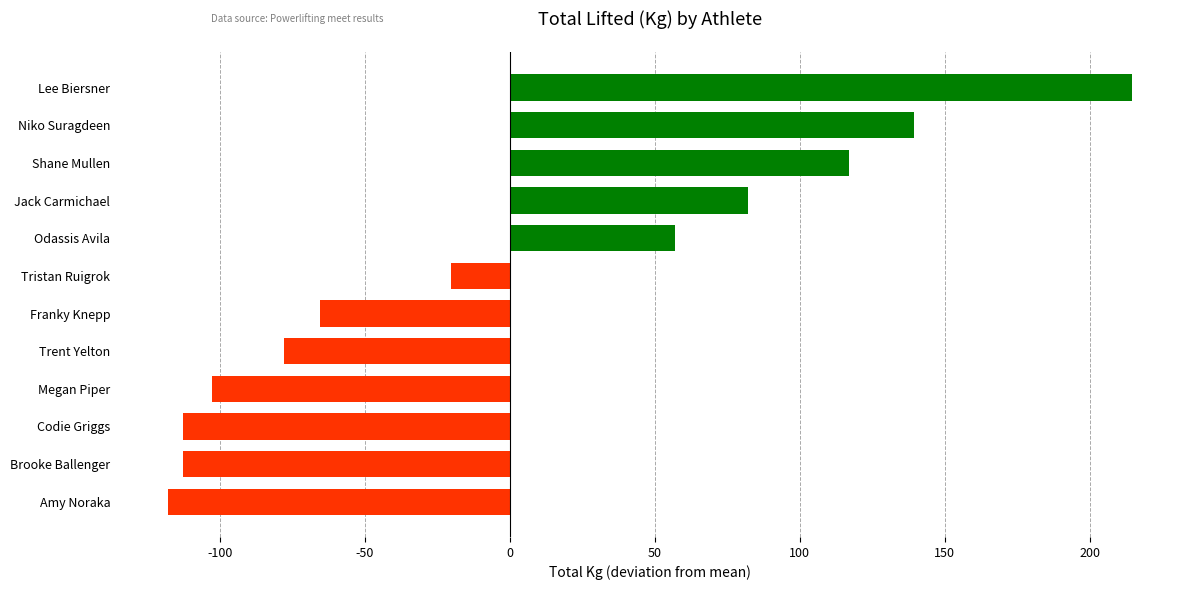

How many negative values are there?

7